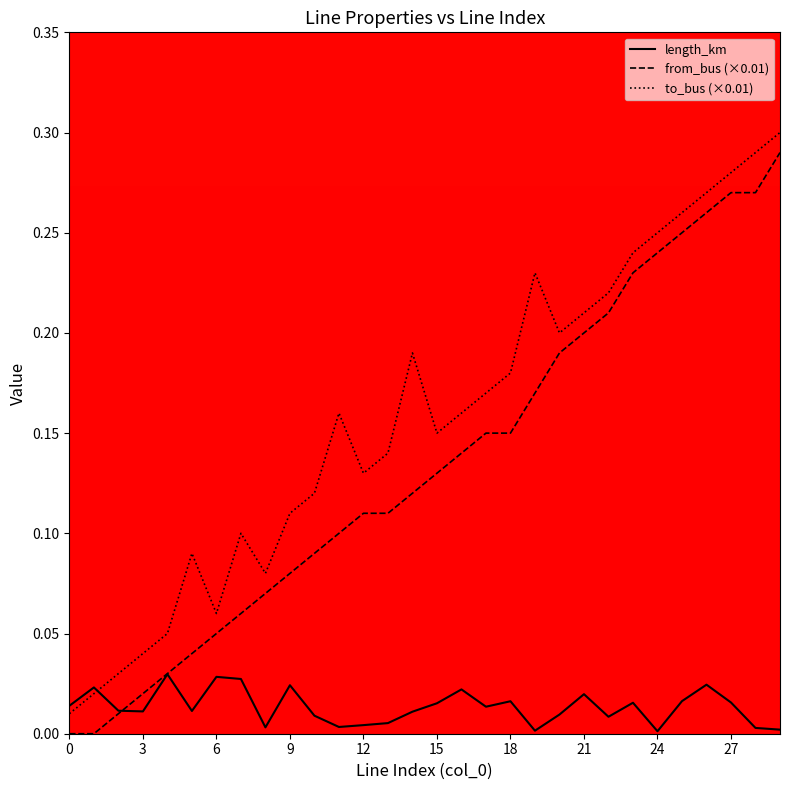

Is this an area chart (filled region under the line)?

No